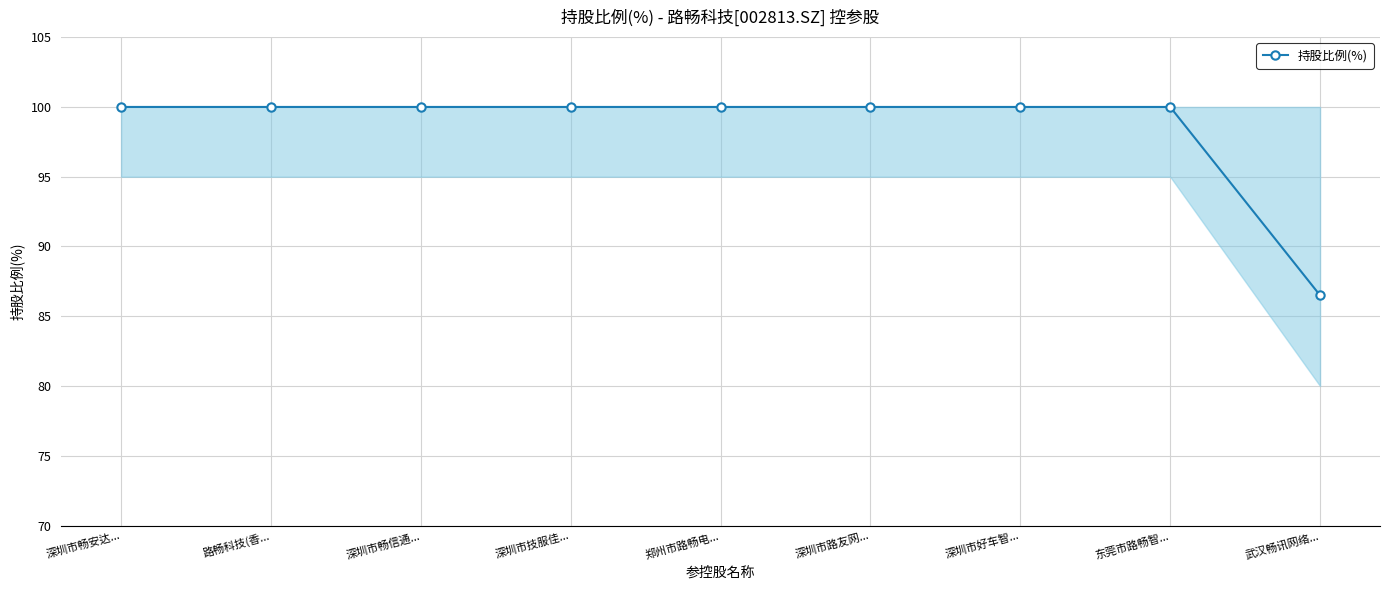

What is the greatest value displayed?

100.0